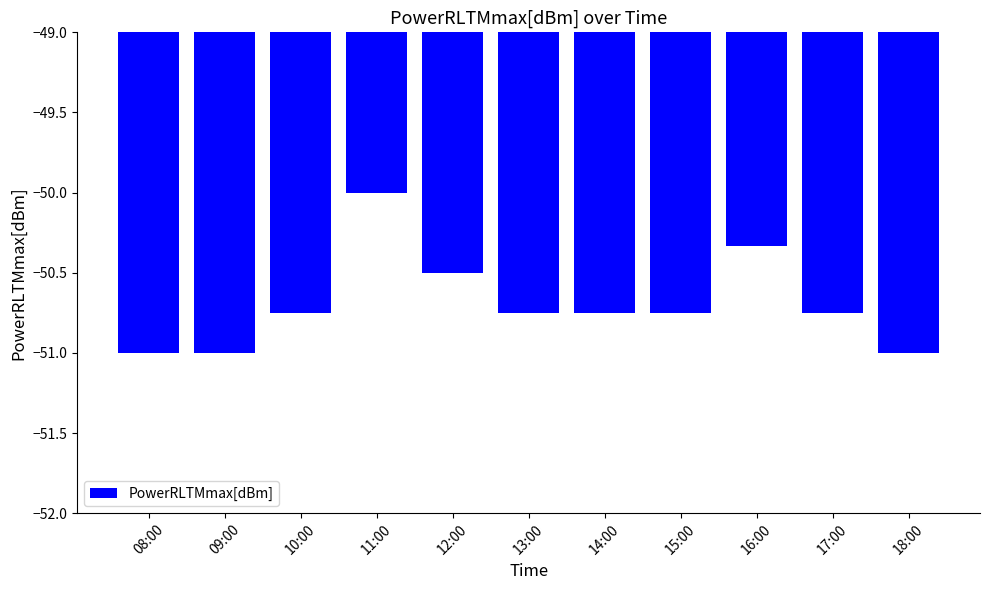

What is the average value?

-50.7